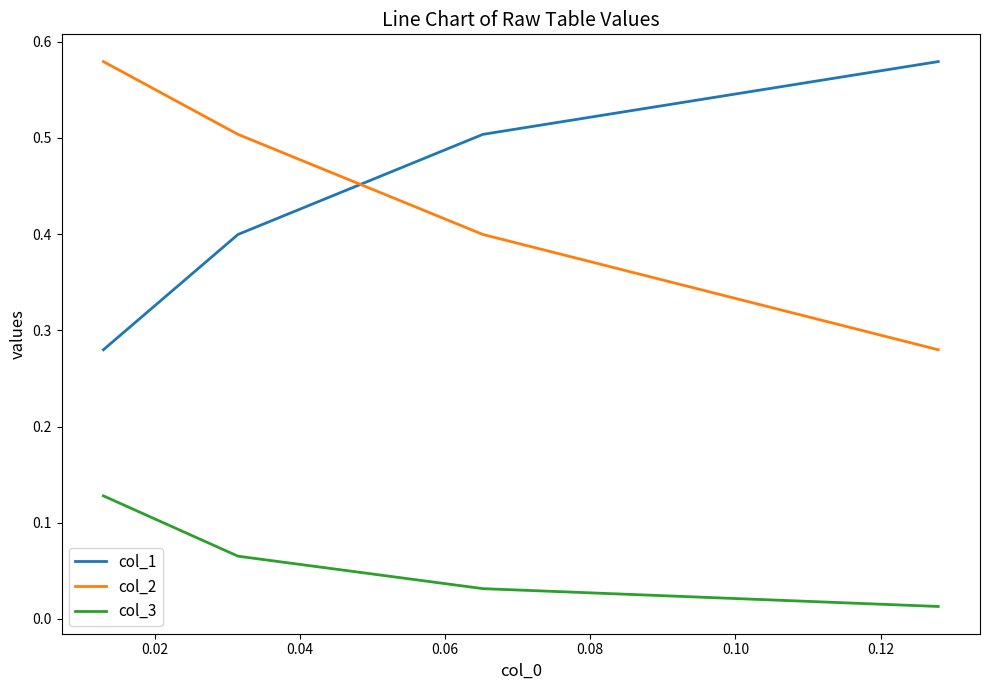

True or false: col_2 and col_3 cross at least once.

False